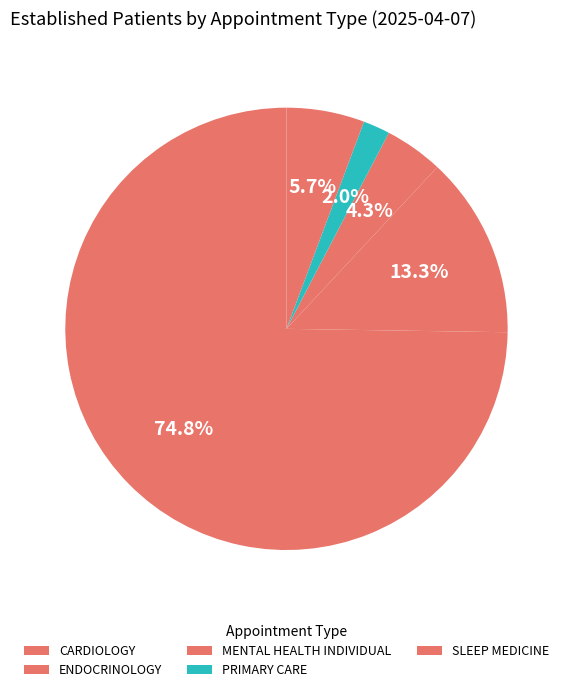

True or false: PRIMARY CARE accounts for 1% of the total.

False